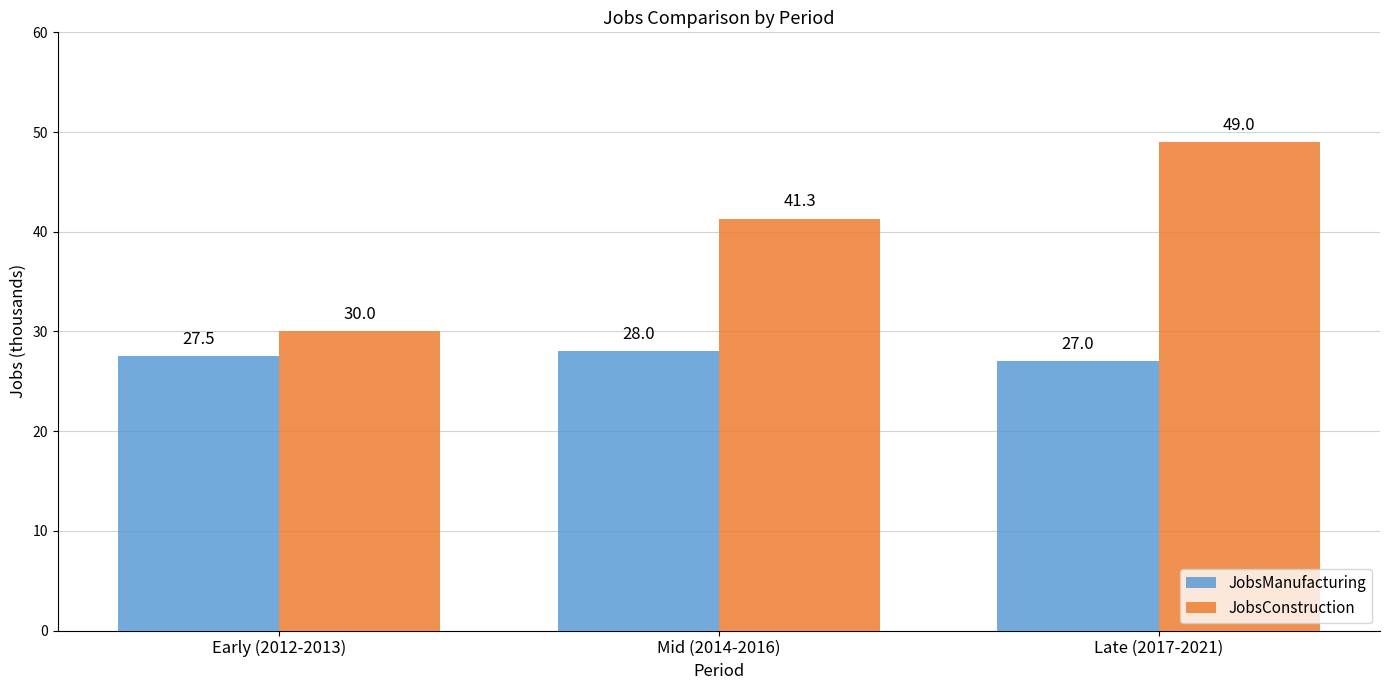

Read the JobsManufacturing value at Late (2017-2021).

27.0